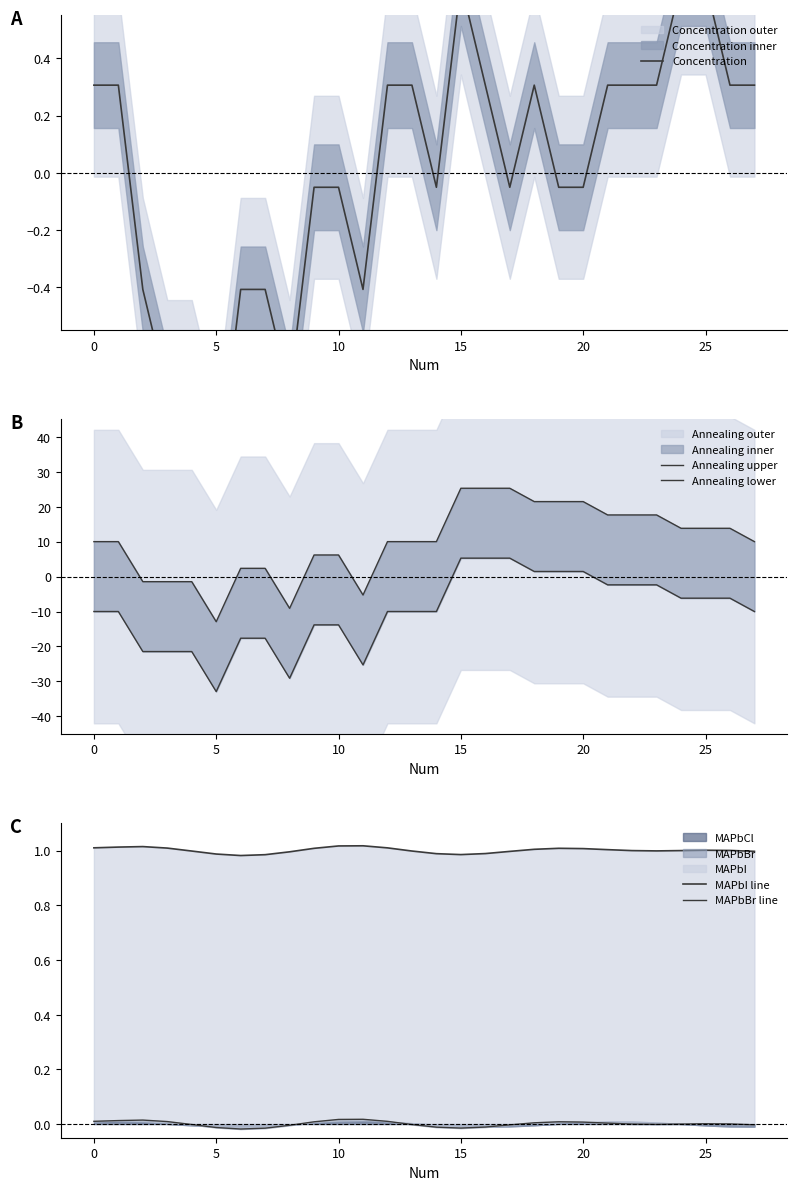

What is the label of the 18th point from the left?

17